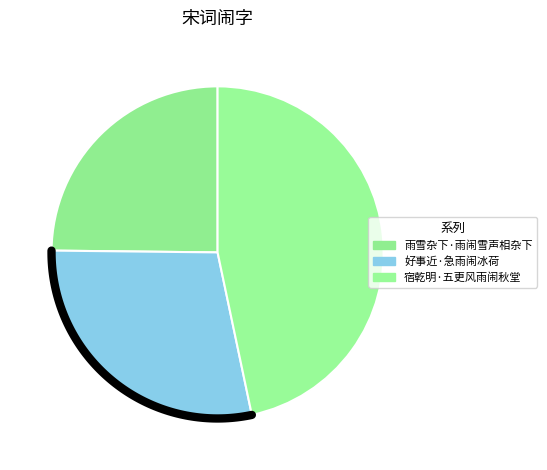

How many segments does this pie chart have?

3